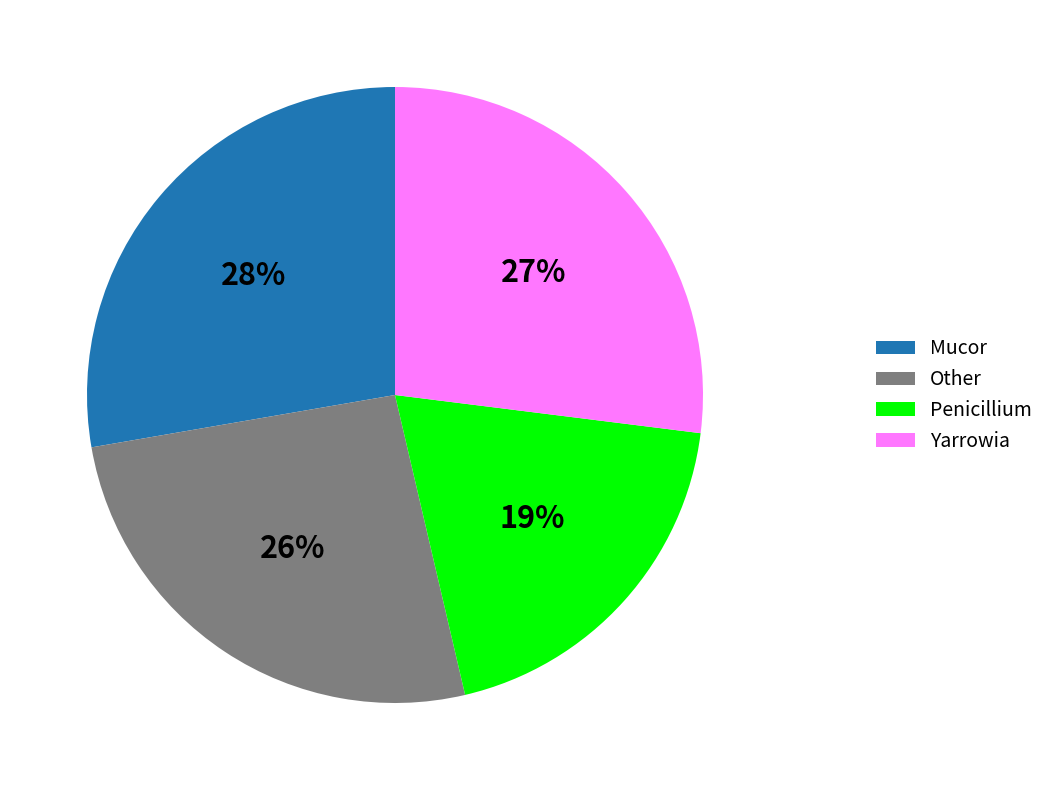

To the nearest percent, what is the combined percentage of Mucor and Other?

54%